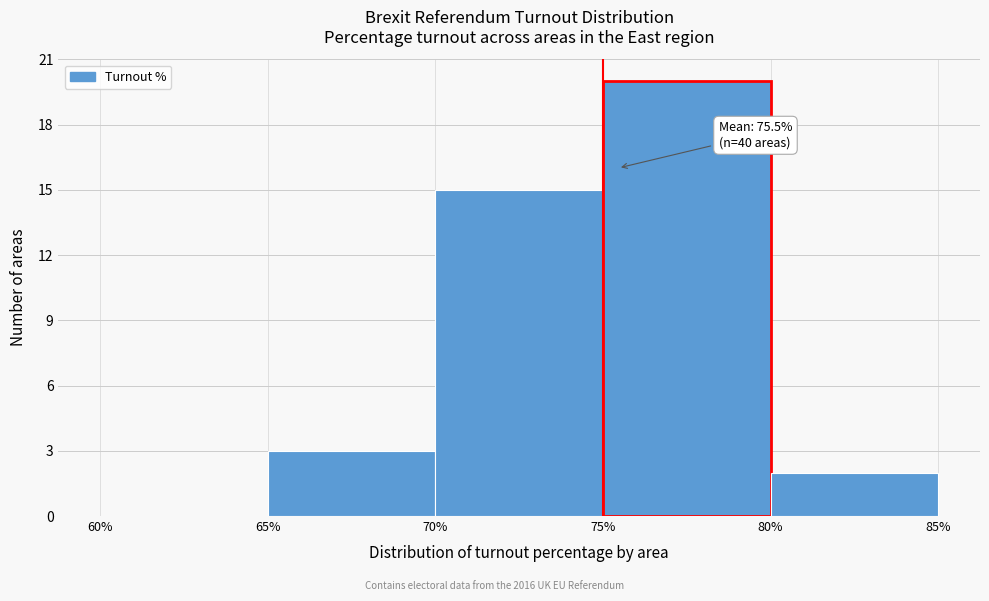

Which range on the x-axis has the tallest bar?

75% to 80%